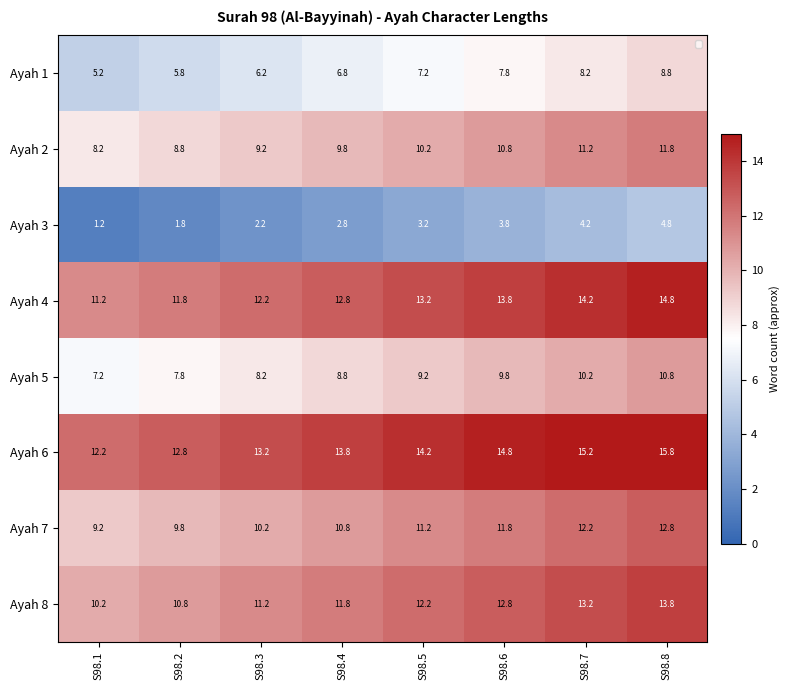

At which category is the sum across all series the highest?

S98.8